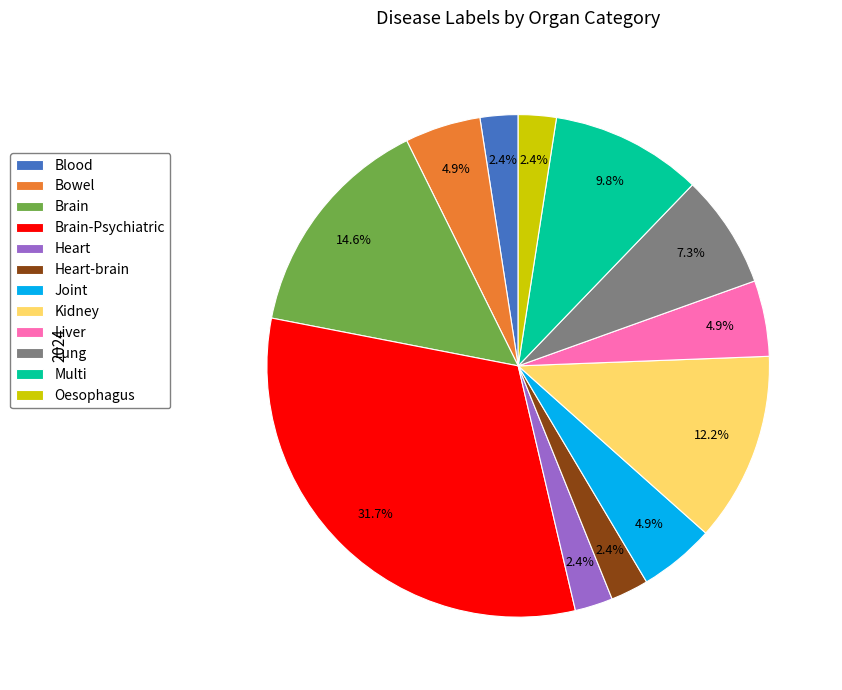

To the nearest percent, what is the average slice percentage?

8%